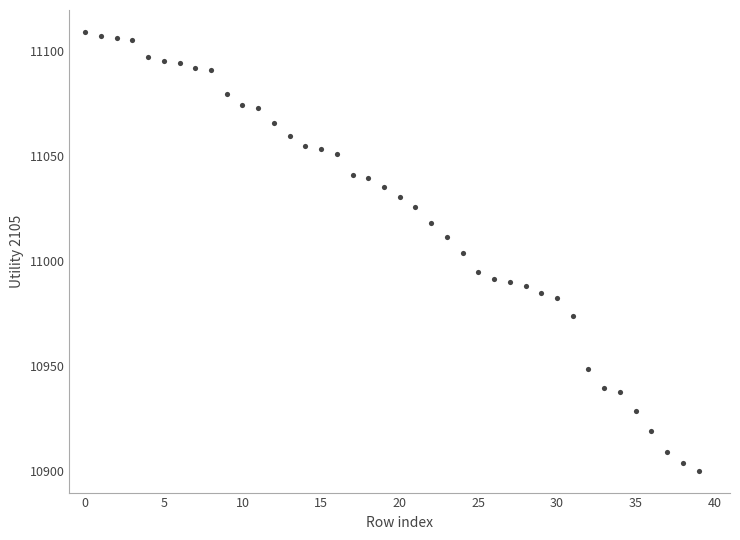

What is the range of Y values (max minus min)?

209.0